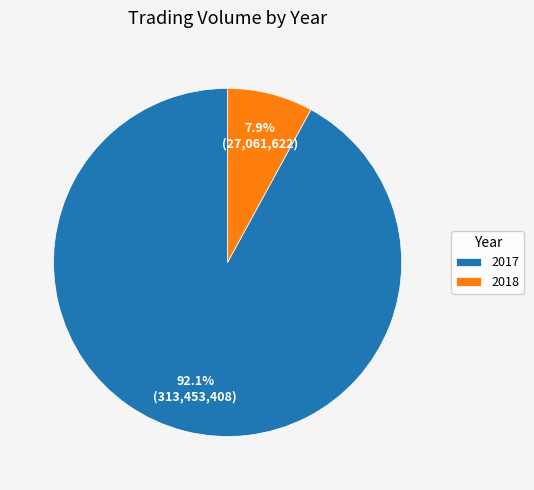

Is there any slice that represents more than half of the pie?

Yes